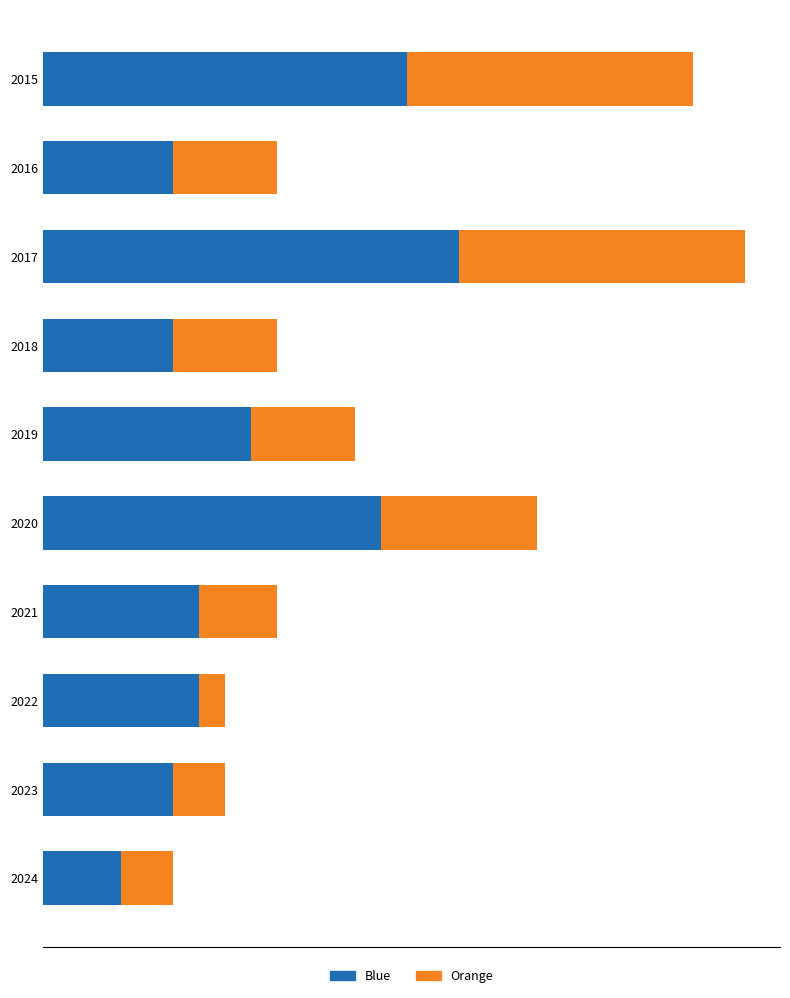

What are all the series names shown in the legend?

Blue, Orange